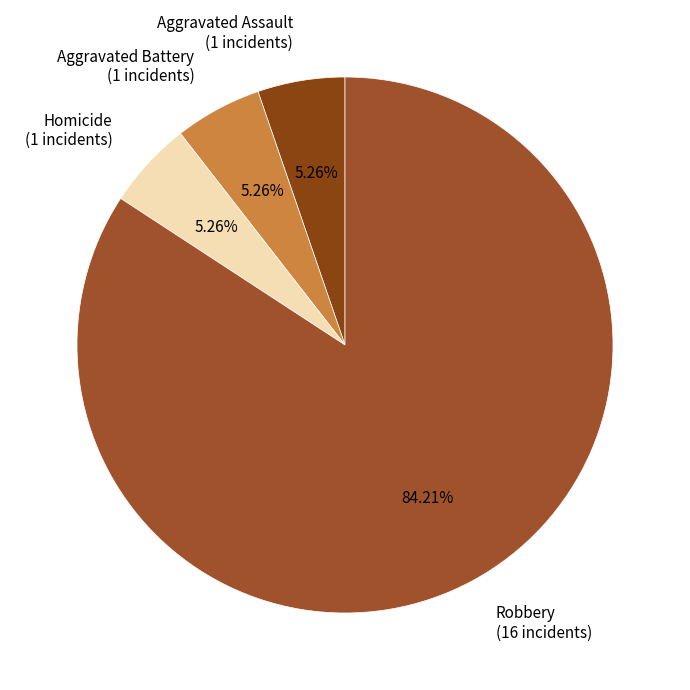

Does Homicide (1 incidents) account for over 50% of the chart?

No